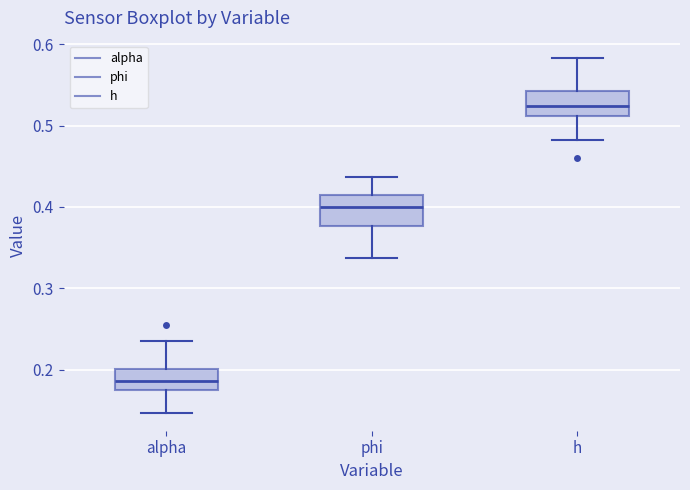

Where is the upper edge of the box for alpha on the y-axis? The values are not printed on the chart, so give them approximately, as read against the axis.

0.20